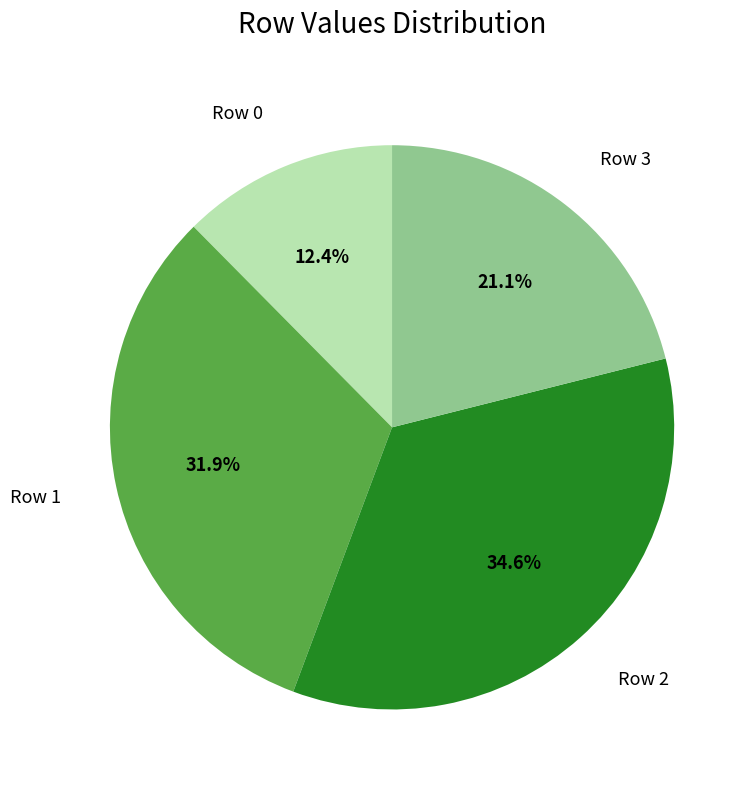

Which slice is the smallest?

Row 0